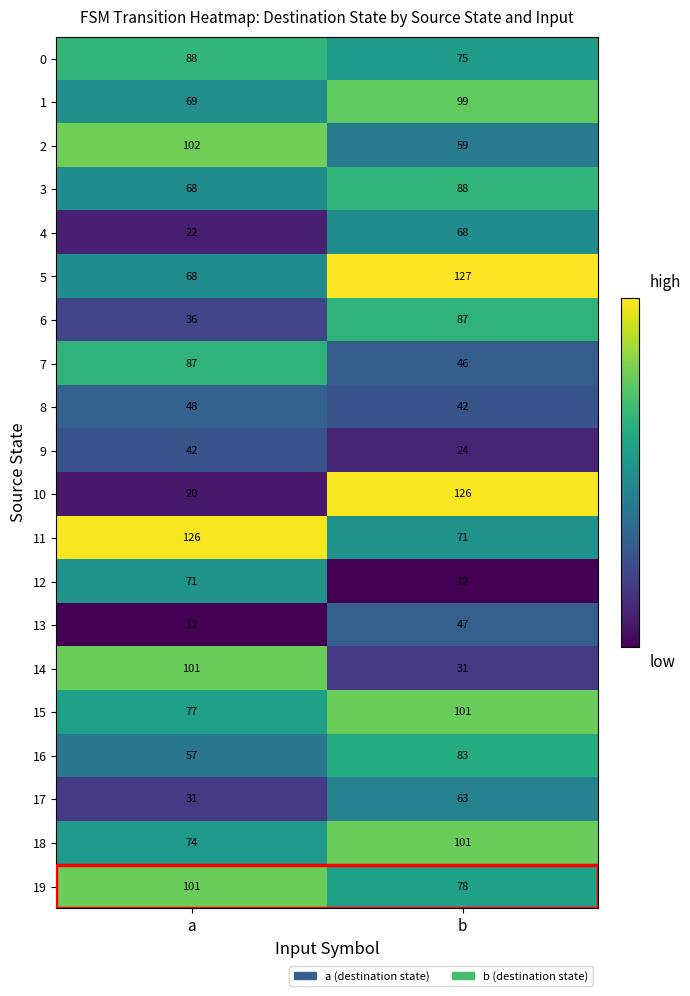

Rank the categories by 9 value from highest to lowest.

a, b